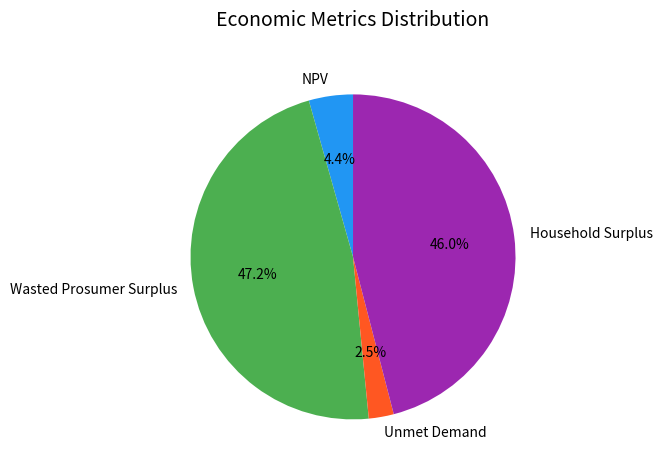

What is the total percentage of Wasted Prosumer Surplus and Household Surplus?

93.1%